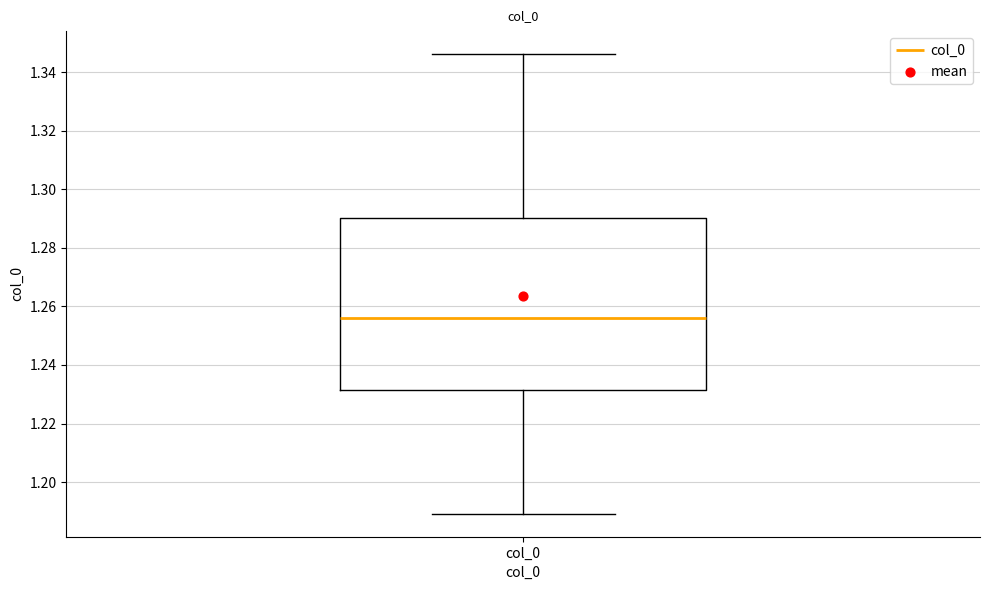

Where is the upper edge of the box for col_0 on the y-axis? The values are not printed on the chart, so give them approximately, as read against the axis.

1.290